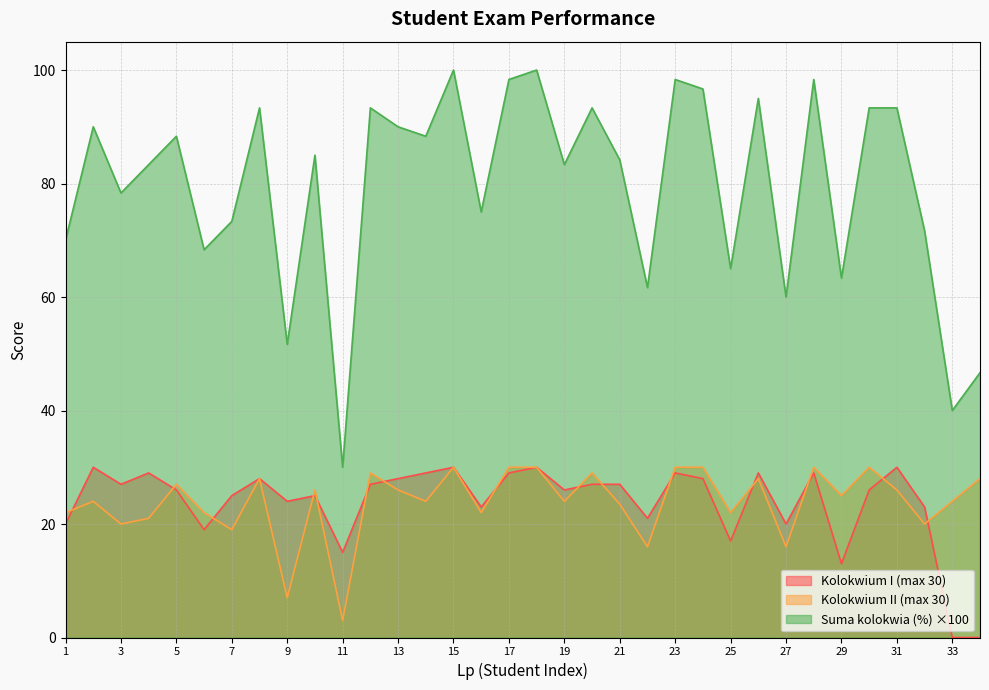

Which category has the highest value across all series?

15